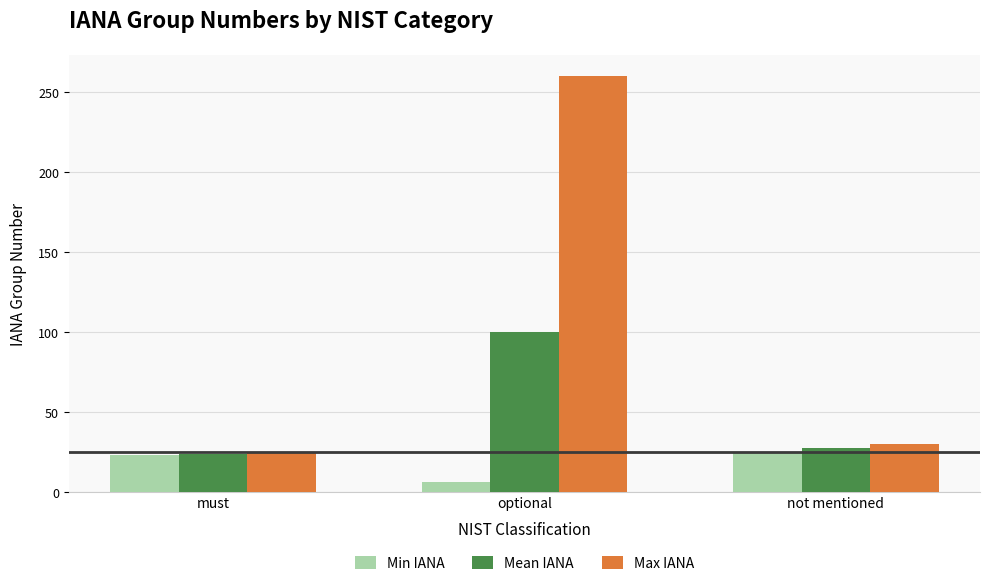

What is the label of the 3rd bar from the right?

must